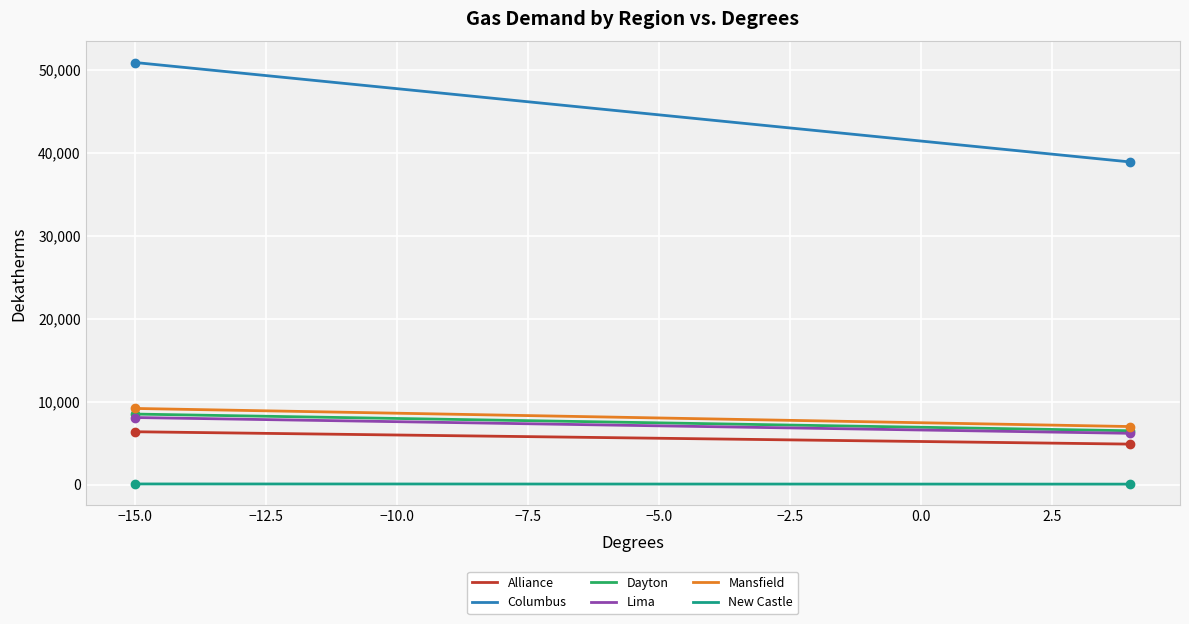

What is the highest value of the Columbus series?

50872